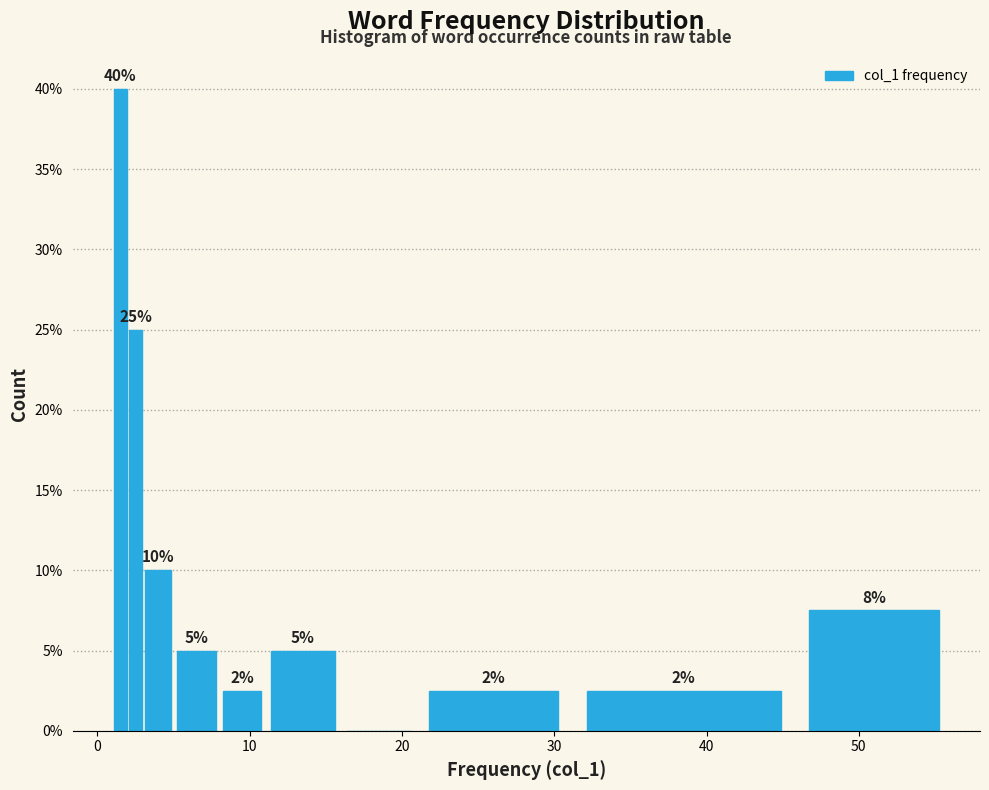

Read against the x-axis, roughly where is the centre of the tallest bar?

2